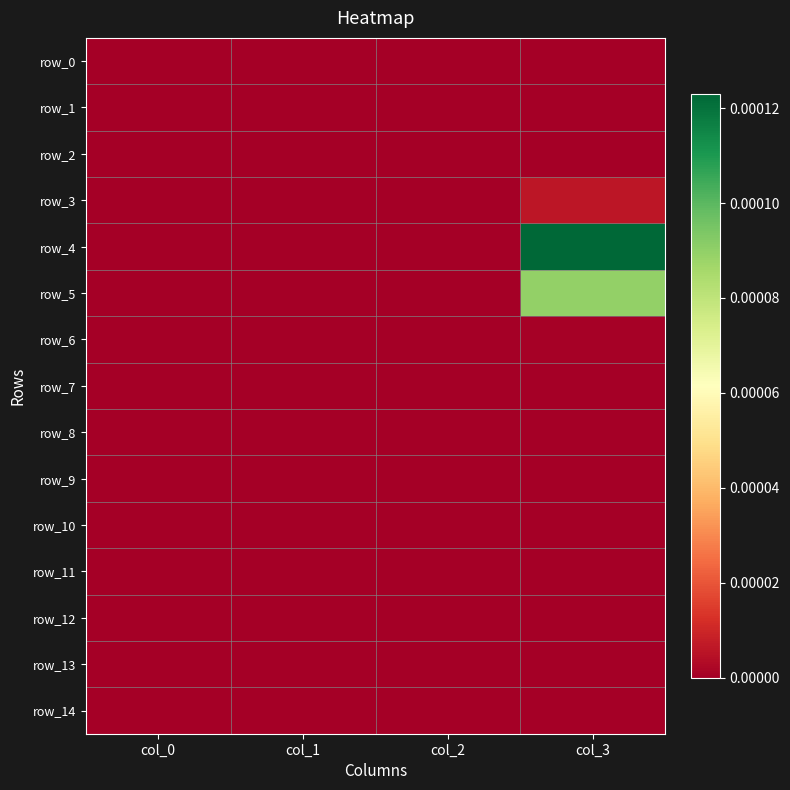

List the series in order of their peak value, highest first.

row_4, row_5, row_3, row_6, row_0, row_1, row_2, row_7, row_8, row_9, row_10, row_11, row_12, row_13, row_14